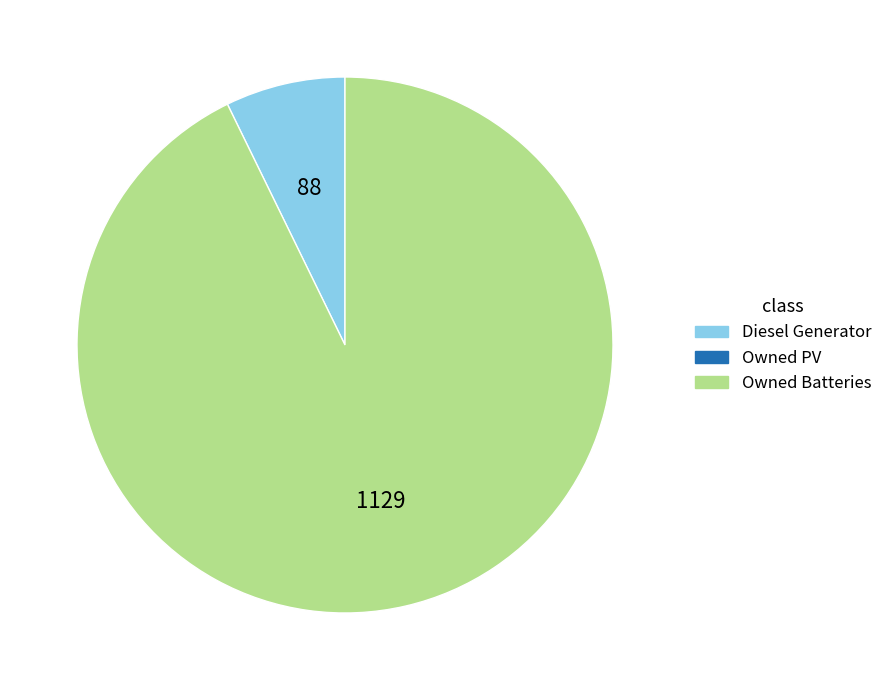

Does any single category account for the majority?

Yes